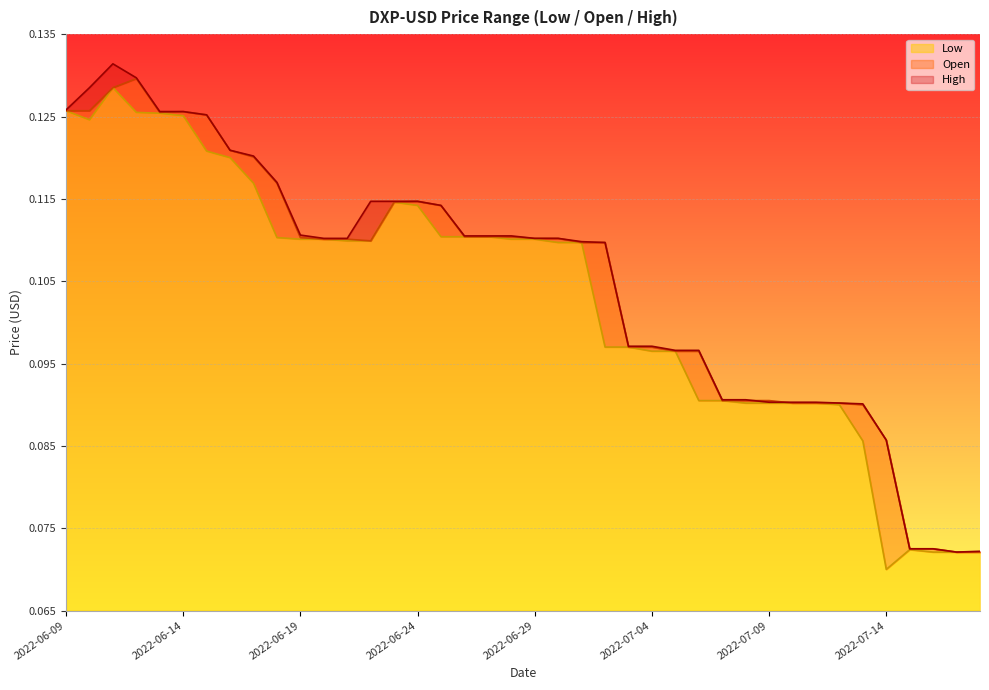

The Open series shows 0.1 at 2022-06-26. True or false?

True